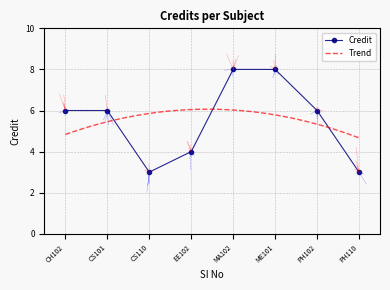

What is the lowest value of the Credit series?

3